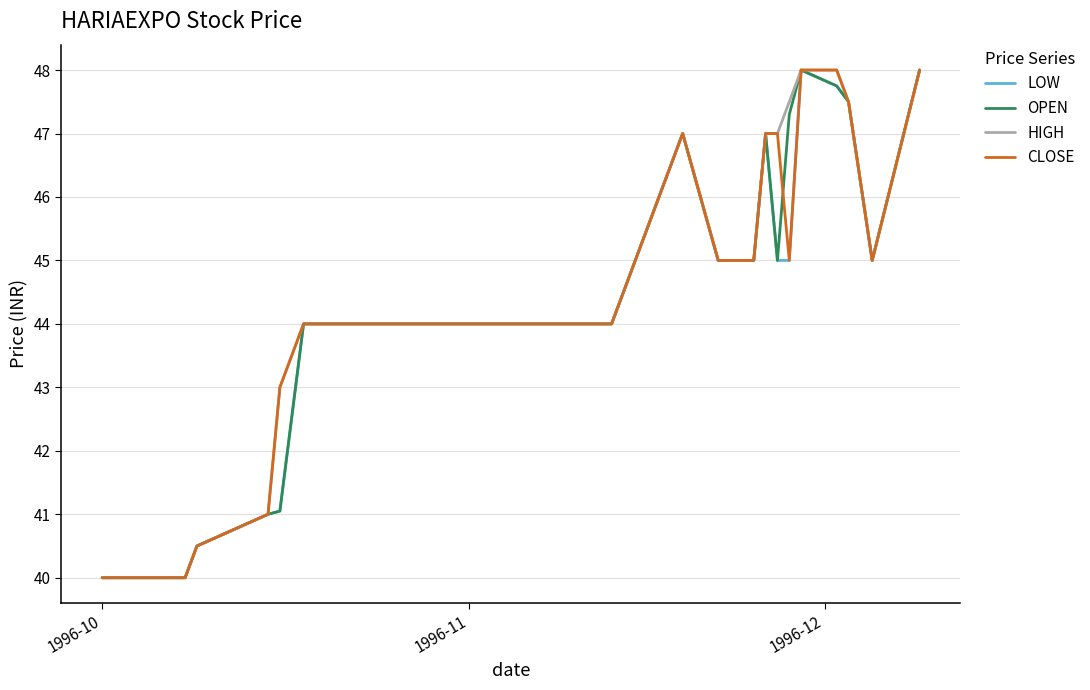

What is the average value of the HIGH series?

44.6